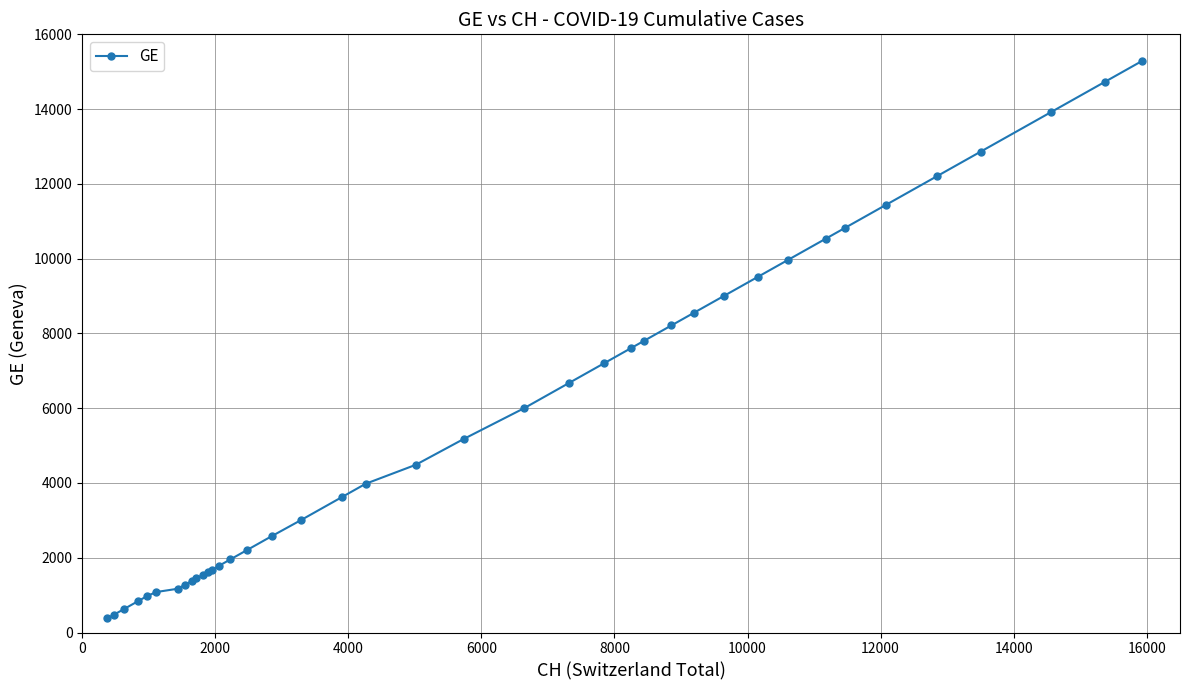

What is the greatest value displayed?

15284